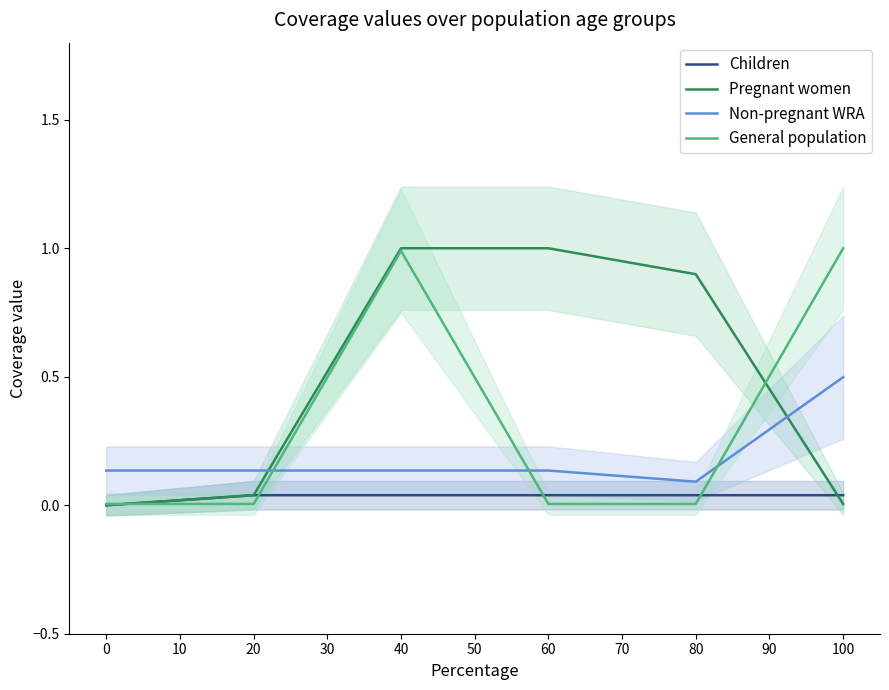

Is this an area chart (filled region under the line)?

No